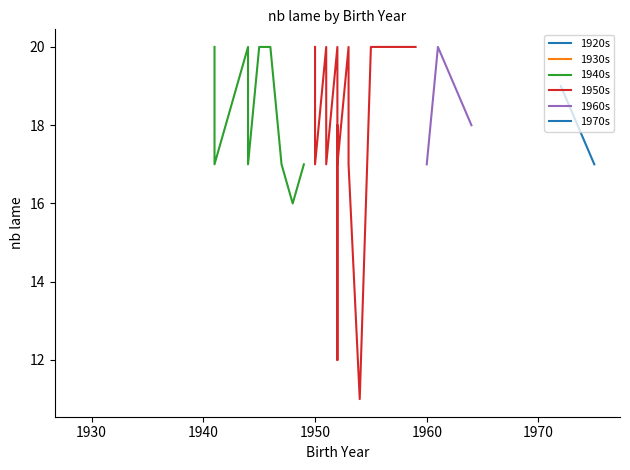

What is the greatest value displayed?

20